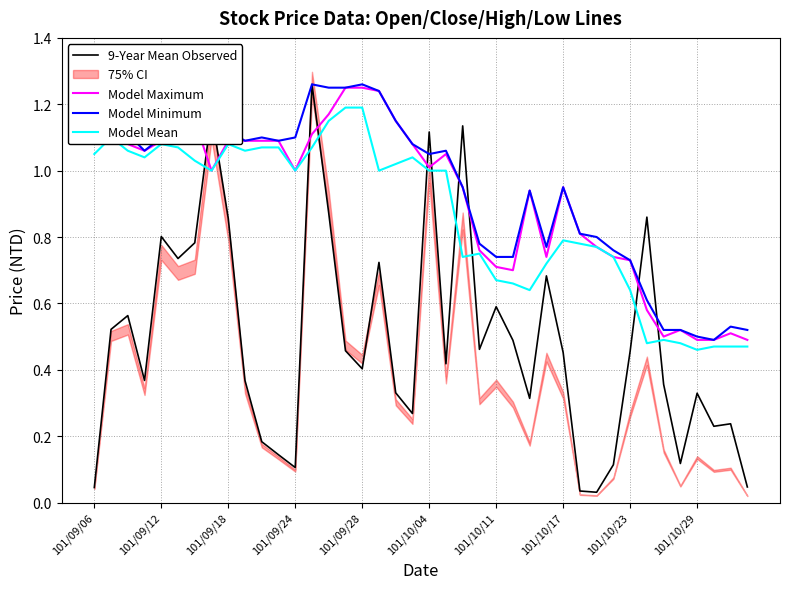

How many intersections are there between Model Mean and 9-Year Mean Observed?

10